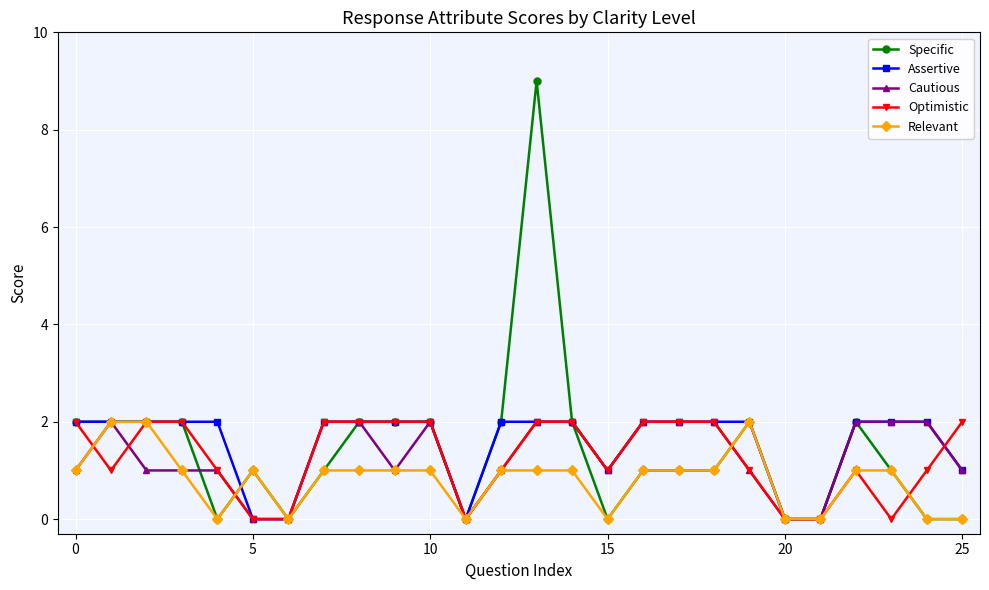

What is the greatest value displayed?

9